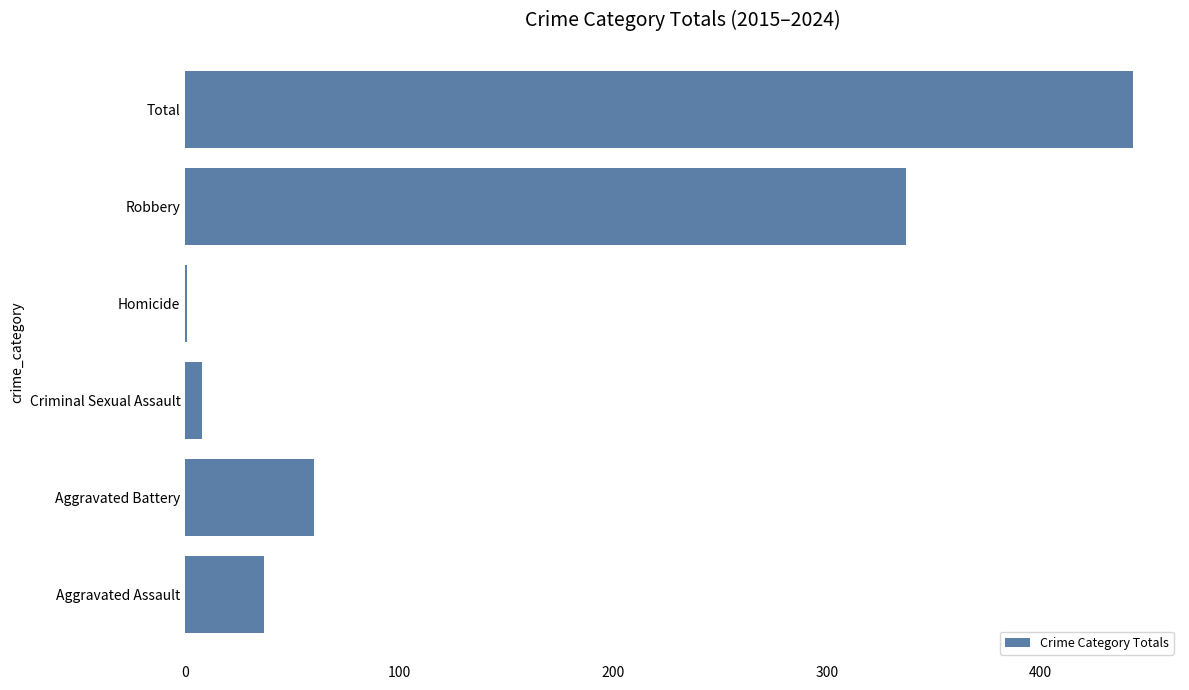

What is the average value?

148